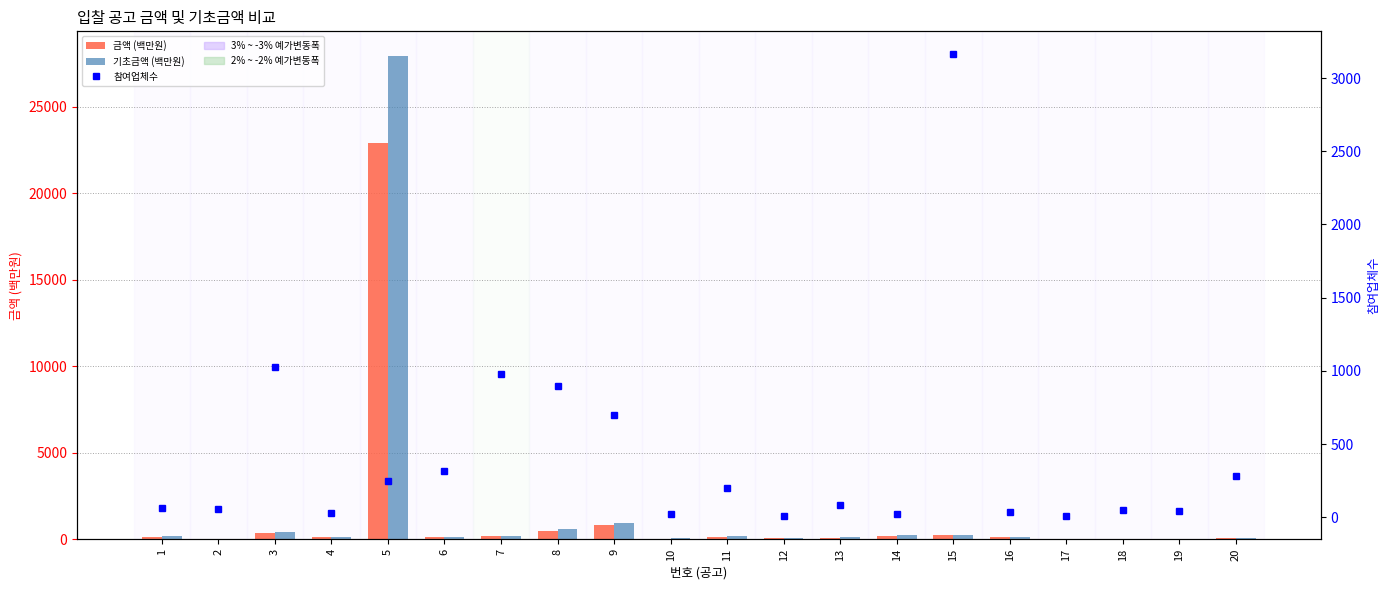

Which series changed the most between 15 and 20?

참여업체수